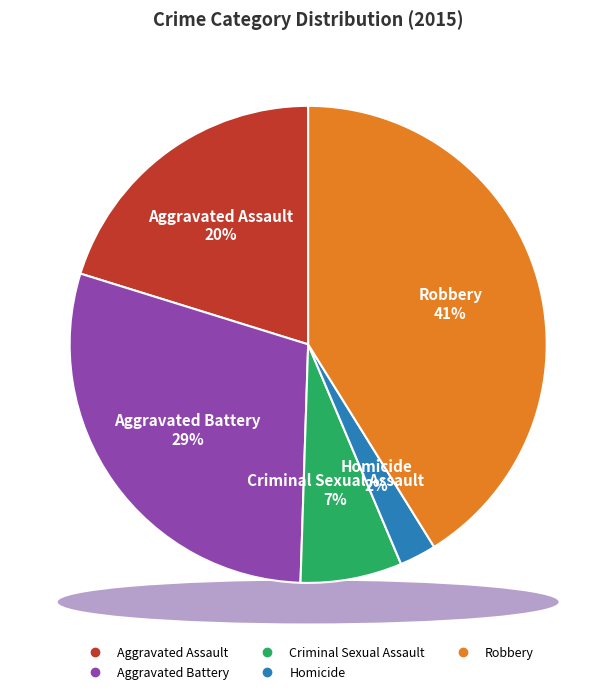

True or false: Aggravated Assault accounts for 7% of the total.

False